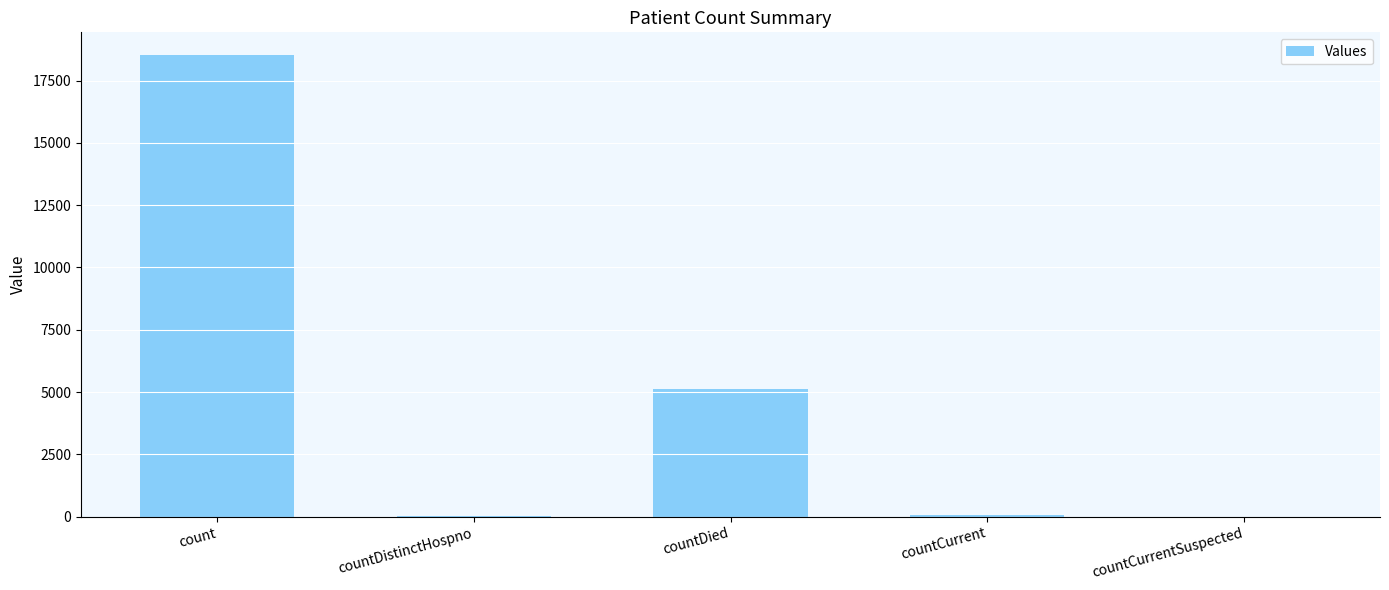

Are the bars horizontal?

No